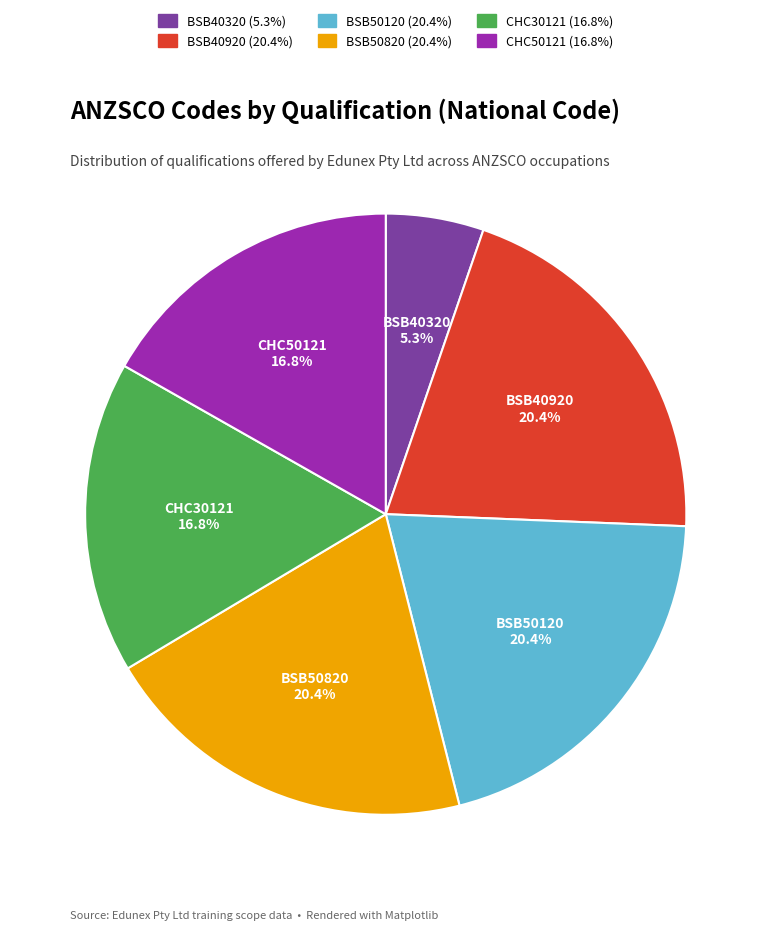

Is the sum of CHC30121 and CHC50121 greater than half?

No